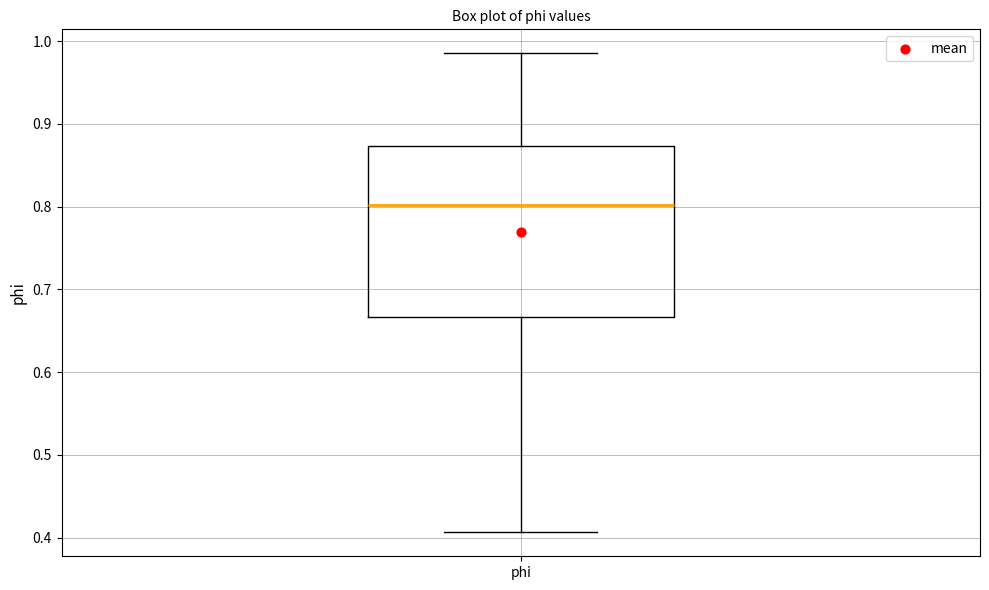

Where does the lower whisker of the box for phi end on the y-axis? The values are not printed on the chart, so give them approximately, as read against the axis.

0.41